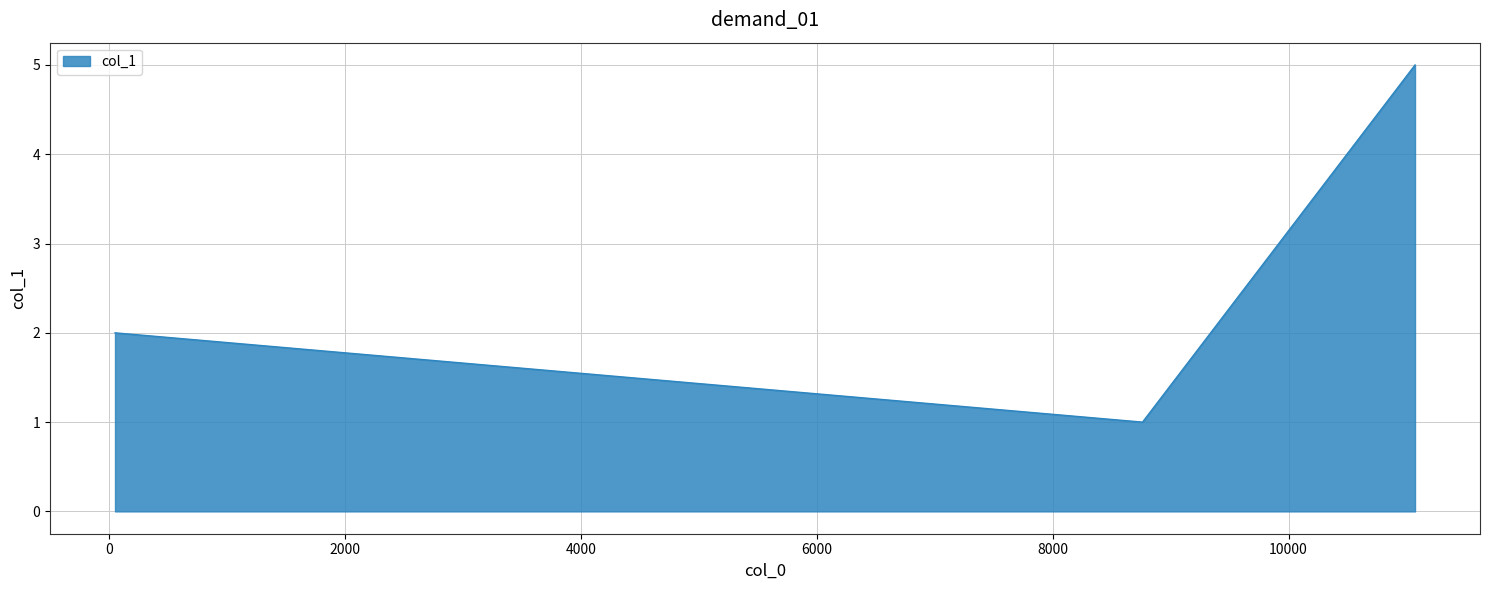

What is the sum of all values?

8